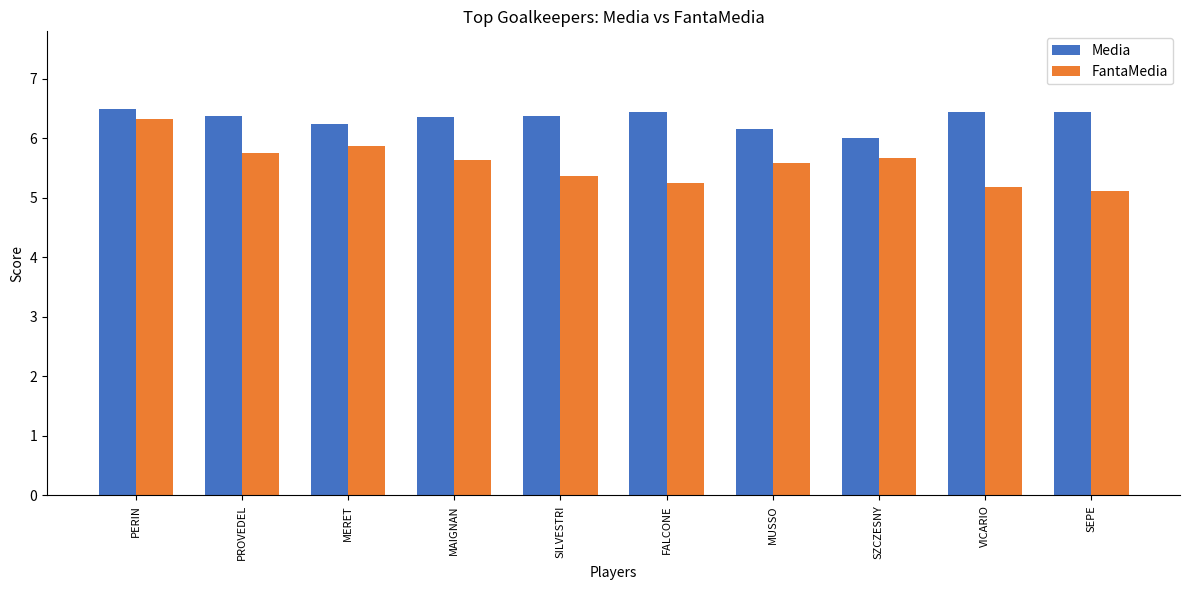

Are the bars horizontal?

No